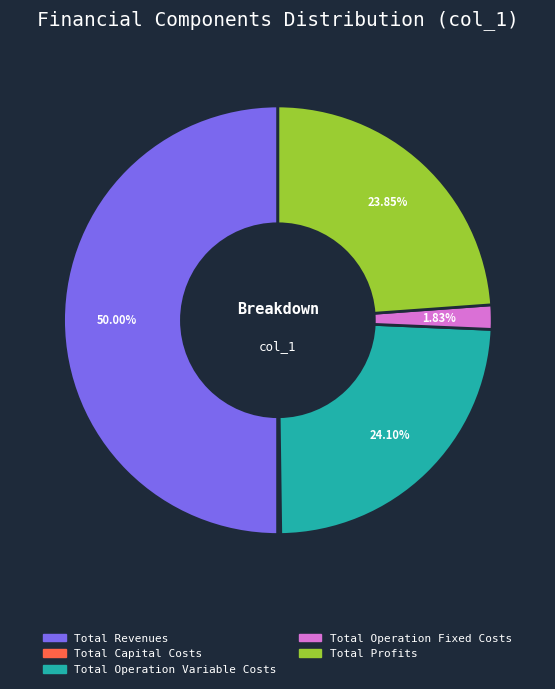

Approximately how many times larger is the value at Total Operation Variable Costs compared to Total Operation Fixed Costs?

13.2